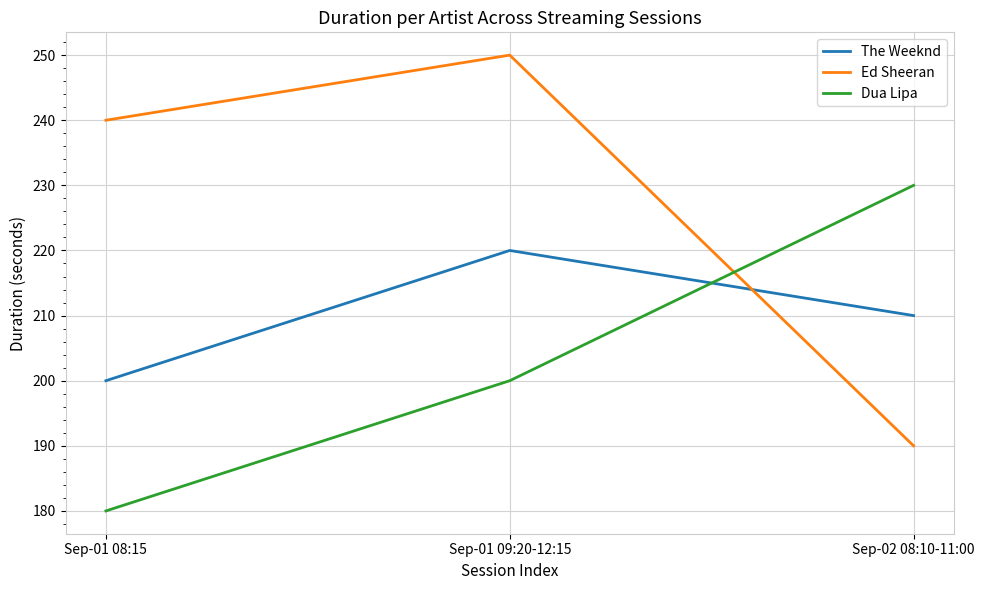

At which category is the sum across all series the highest?

Sep-01 09:20-12:15